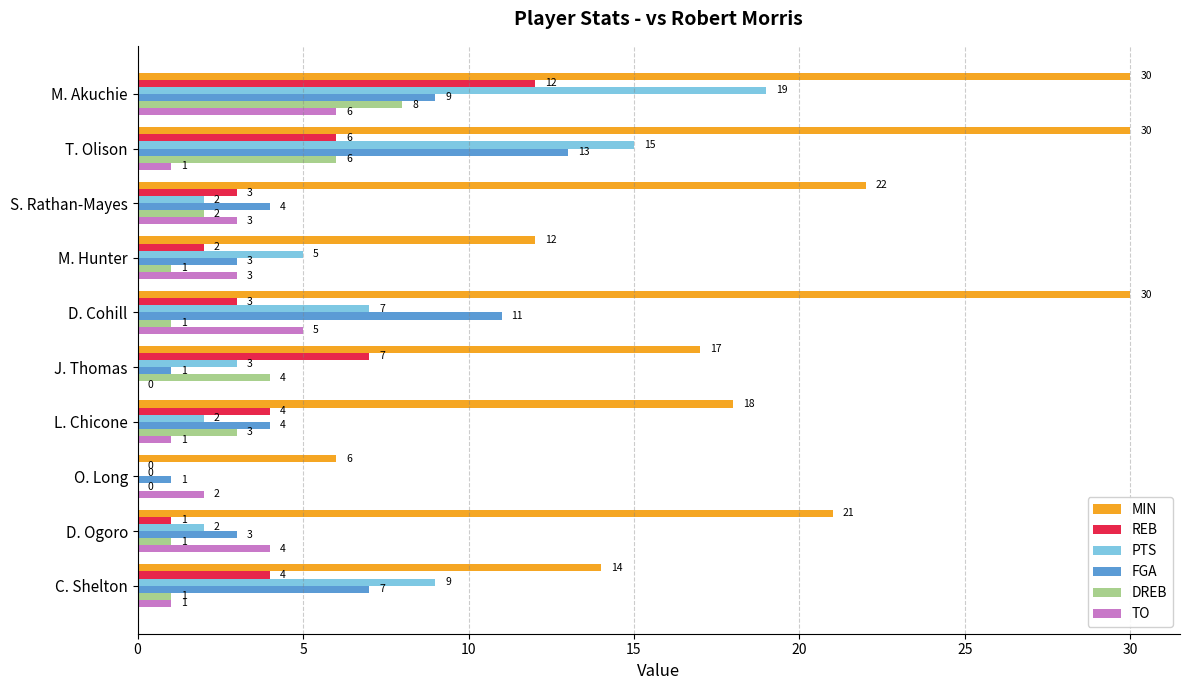

Which series has the widest spread of values?

MIN